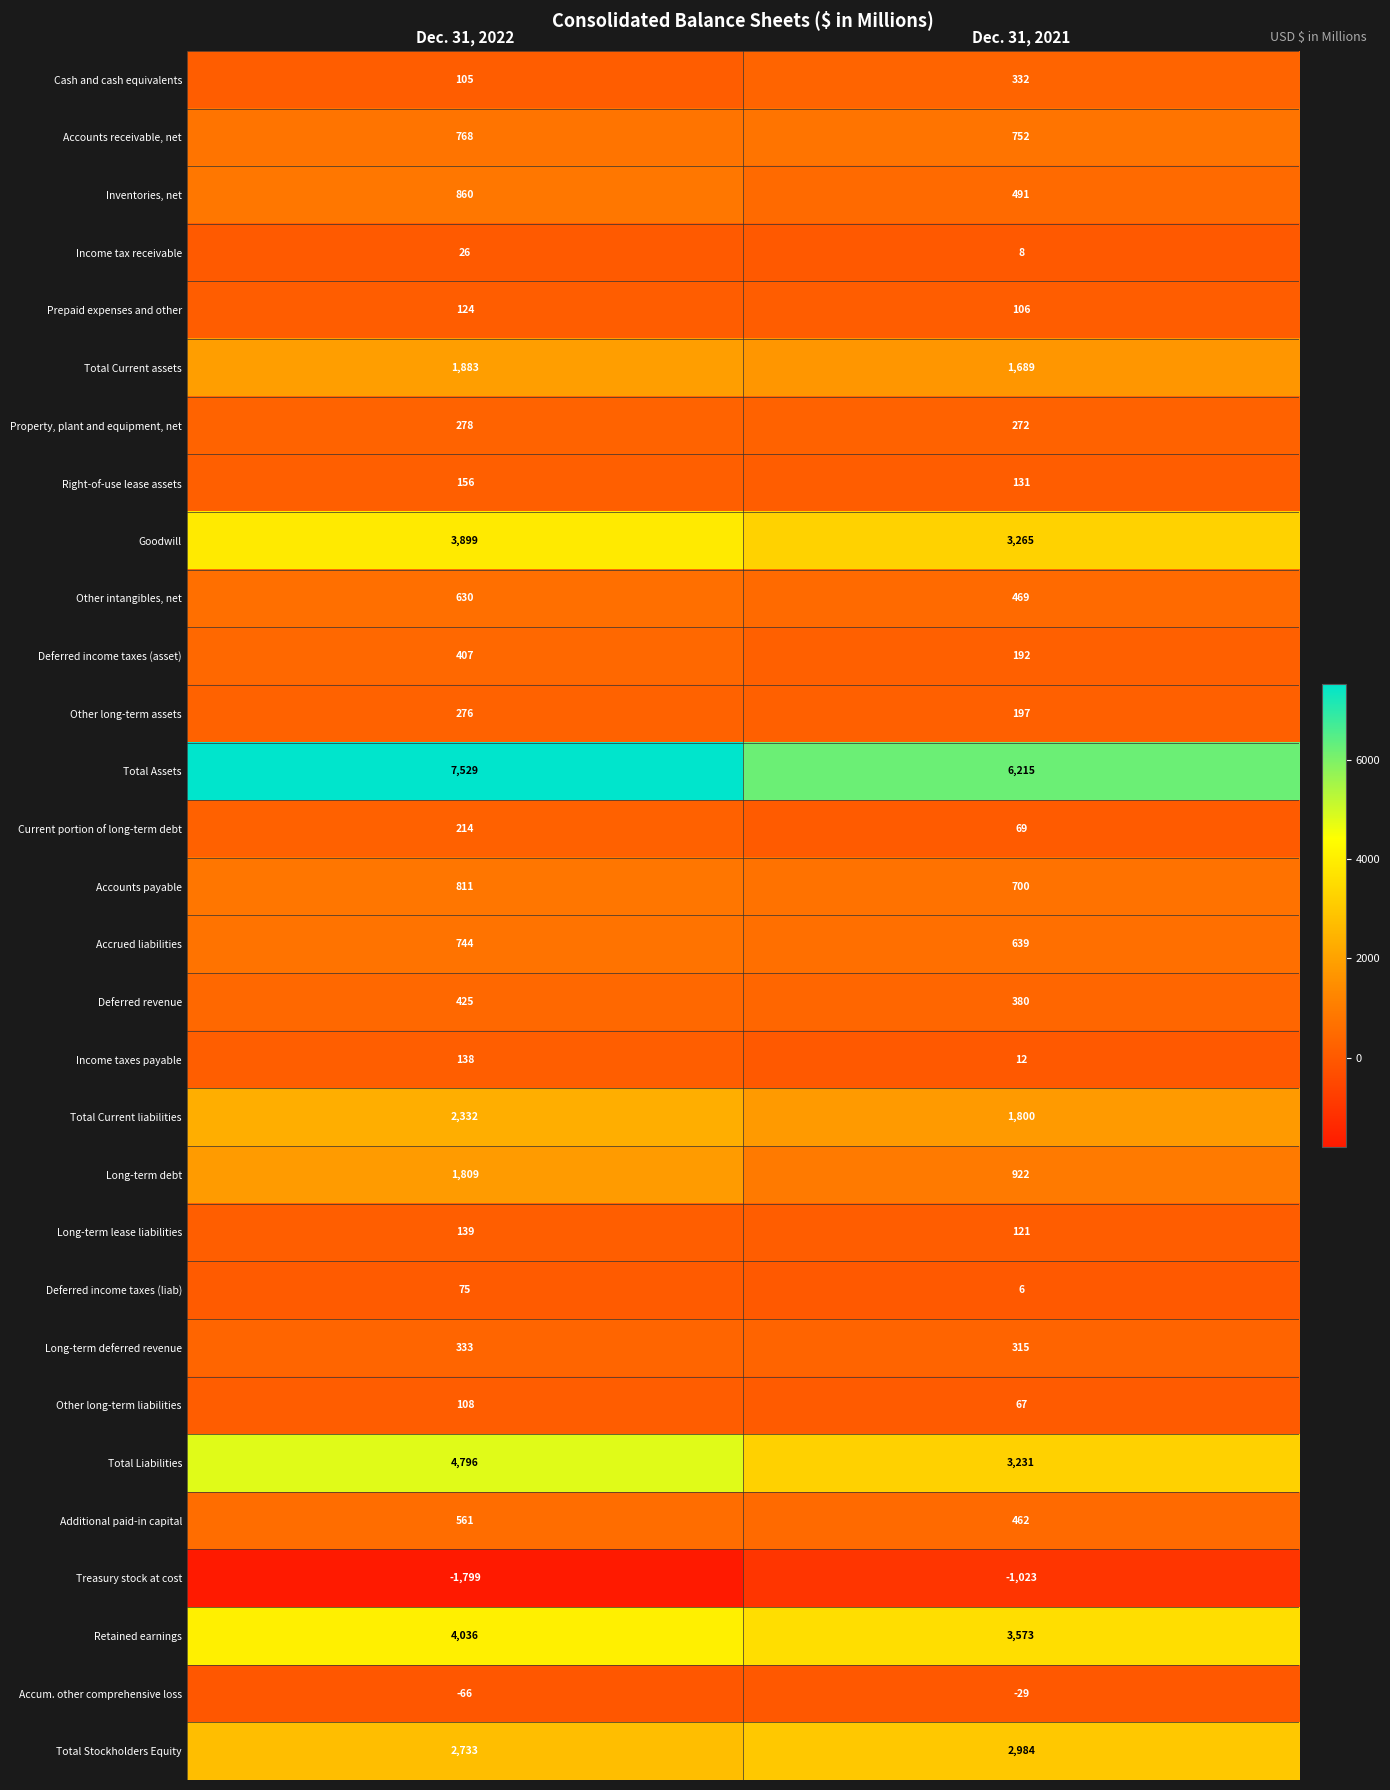

Rank the series at Dec. 31, 2022 from highest to lowest value.

Total Assets, Total Liabilities, Retained earnings, Goodwill, Total Stockholders Equity, Total Current liabilities, Total Current assets, Long-term debt, Inventories, net, Accounts payable, Accounts receivable, net, Accrued liabilities, Other intangibles, net, Additional paid-in capital, Deferred revenue, Deferred income taxes (asset), Long-term deferred revenue, Property, plant and equipment, net, Other long-term assets, Current portion of long-term debt, Right-of-use lease assets, Long-term lease liabilities, Income taxes payable, Prepaid expenses and other, Other long-term liabilities, Cash and cash equivalents, Deferred income taxes (liab), Income tax receivable, Accum. other comprehensive loss, Treasury stock at cost